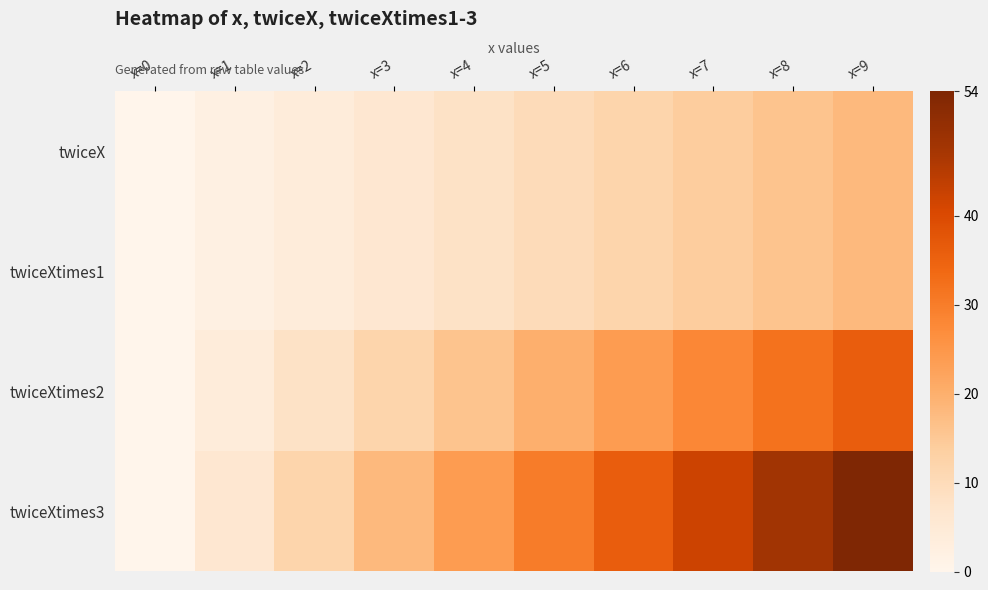

Reading left to right, list all the values displayed in this chart.

twiceX: x=0=0	x=1=2	x=2=4	x=3=6	x=4=8	x=5=10	x=6=12	x=7=14	x=8=16	x=9=18
twiceXtimes1: x=0=0	x=1=2	x=2=4	x=3=6	x=4=8	x=5=10	x=6=12	x=7=14	x=8=16	x=9=18
twiceXtimes2: x=0=0	x=1=4	x=2=8	x=3=12	x=4=16	x=5=20	x=6=24	x=7=28	x=8=32	x=9=36
twiceXtimes3: x=0=0	x=1=6	x=2=12	x=3=18	x=4=24	x=5=30	x=6=36	x=7=42	x=8=48	x=9=54